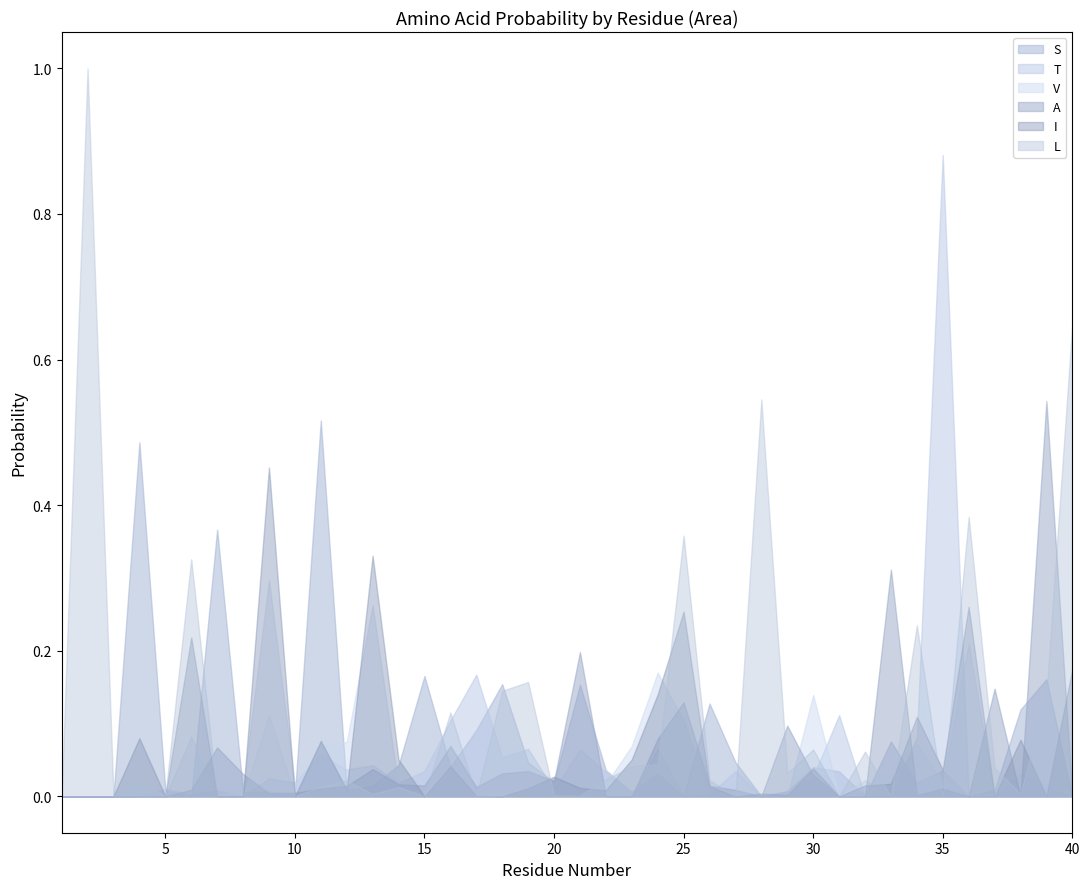

Which series has the widest spread of values?

L